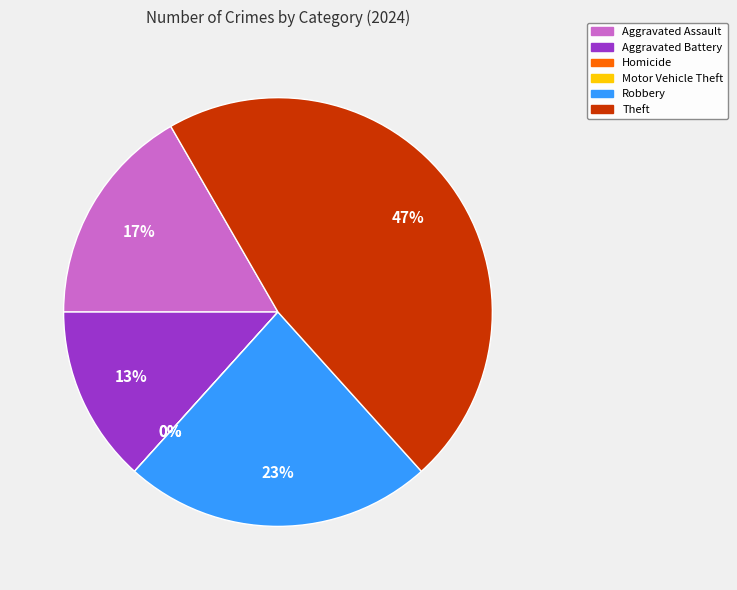

Which has a higher value, Motor Vehicle Theft or Aggravated Battery?

Aggravated Battery